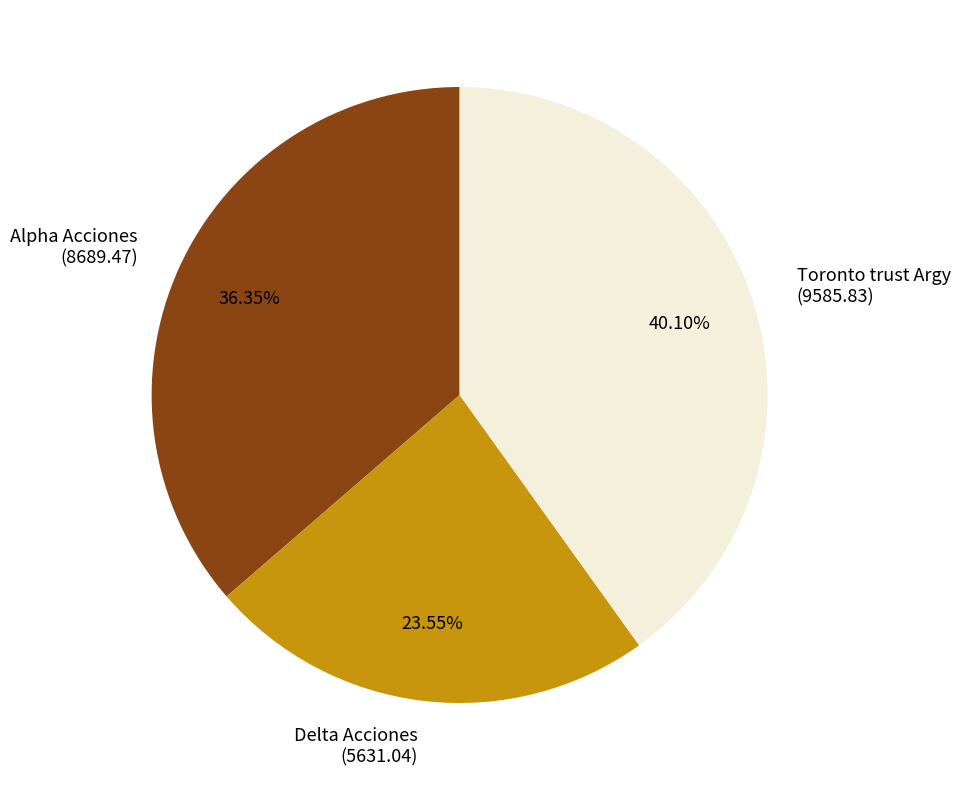

Do Delta Acciones (5631.04) and Toronto trust Argy (9585.83) together represent more than half of the pie?

Yes